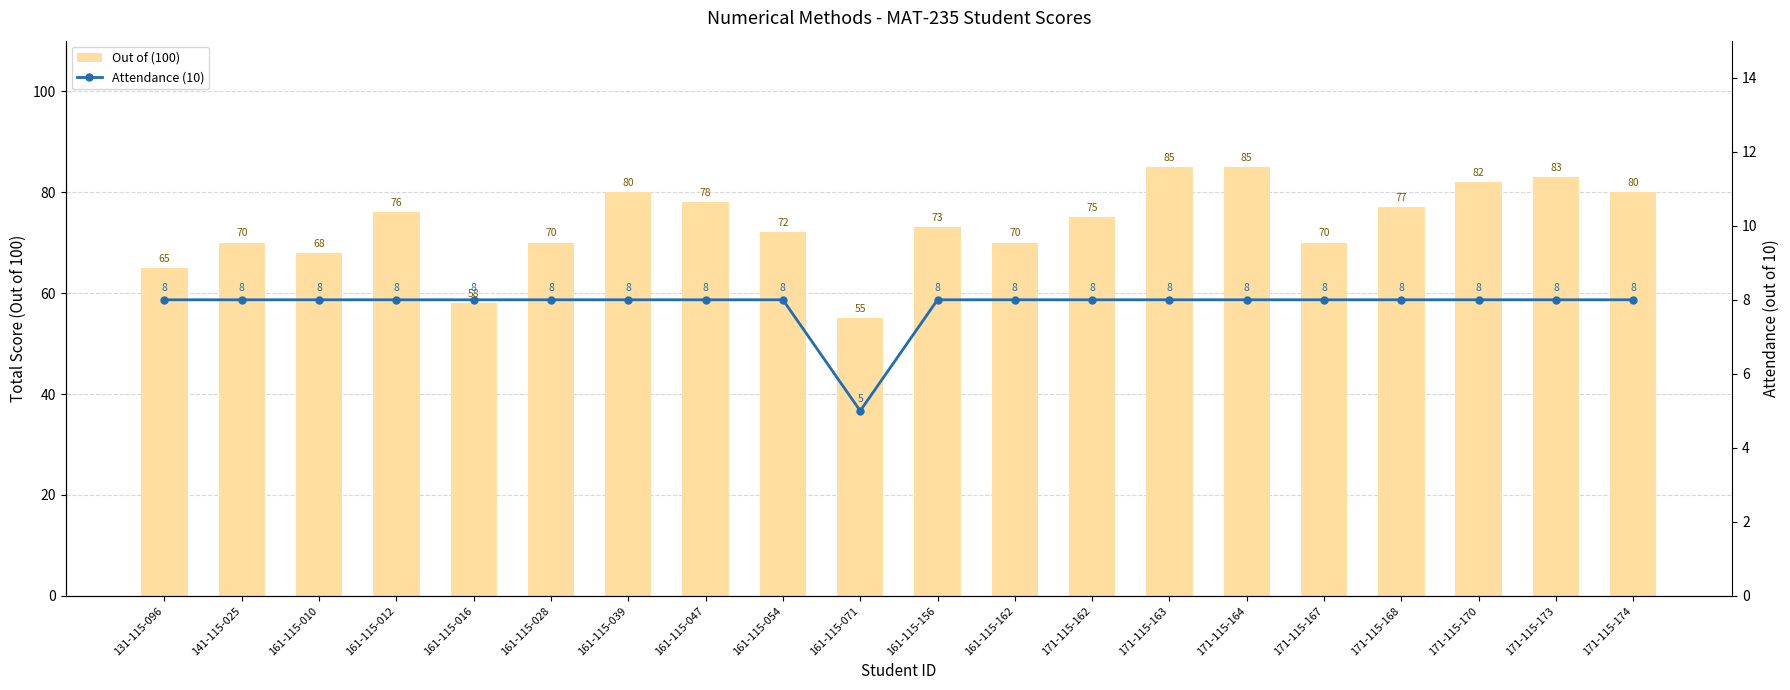

Where is Attendance (10) nearest to the value 6?

161-115-071